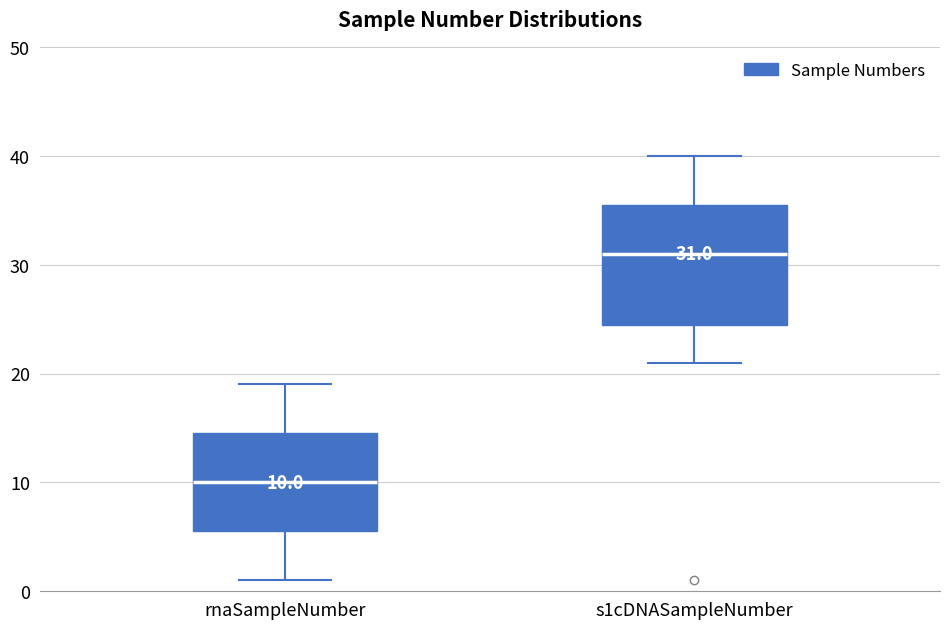

Which box has the lowest median line?

rnaSampleNumber